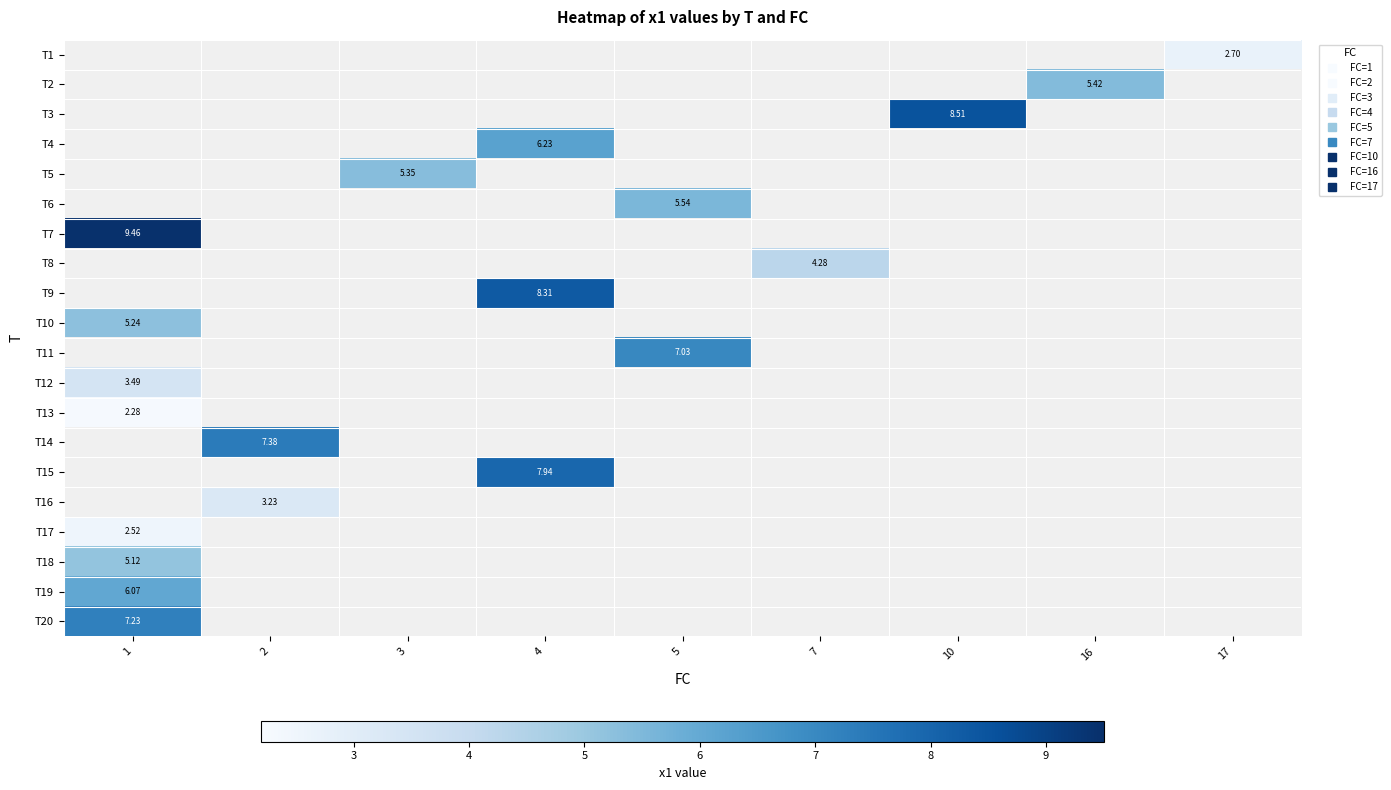

Which has a higher value, 3 or 16?

16